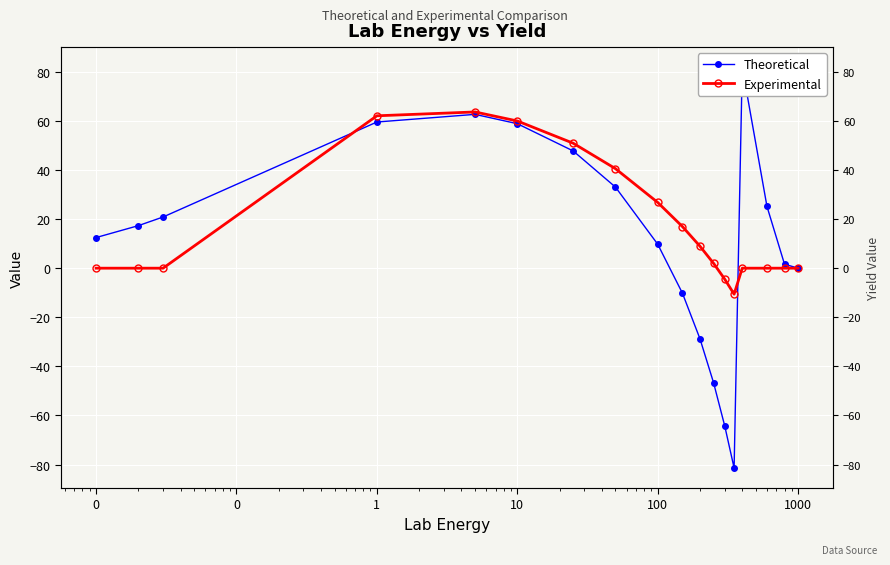

What is the approximate value of Theoretical at 0?

12.5